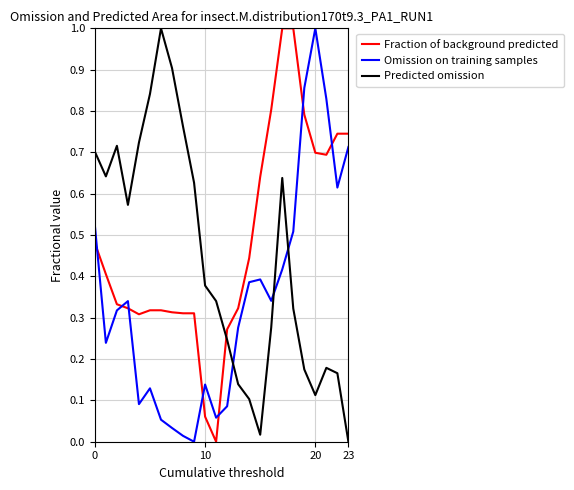

How many intersections are there between Predicted omission and Fraction of background predicted?

1